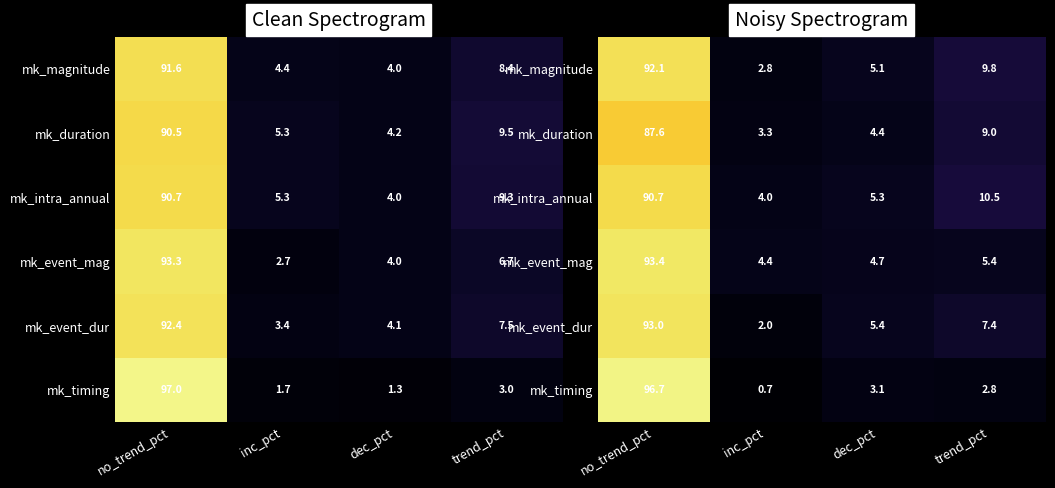

How many data points in mk_timing are above 3?

2